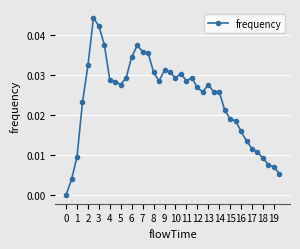

Count the number of data series in this chart.

1